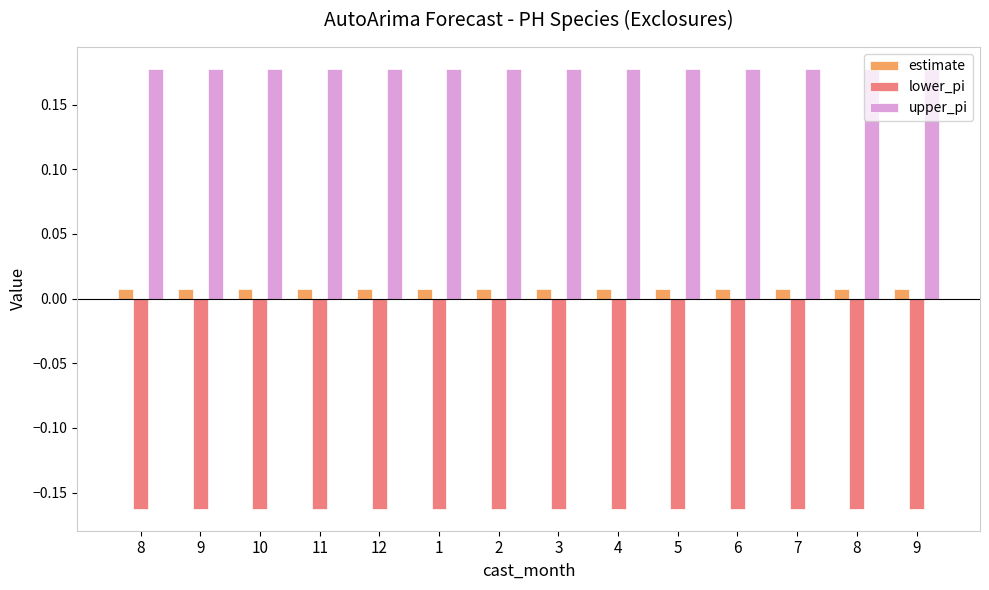

At 2, list the series in order from largest to smallest.

upper_pi, estimate, lower_pi